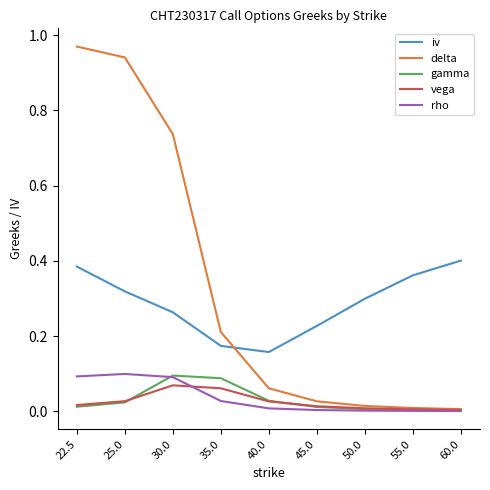

True or false: rho has a value of 0.0 at 40.0.

True